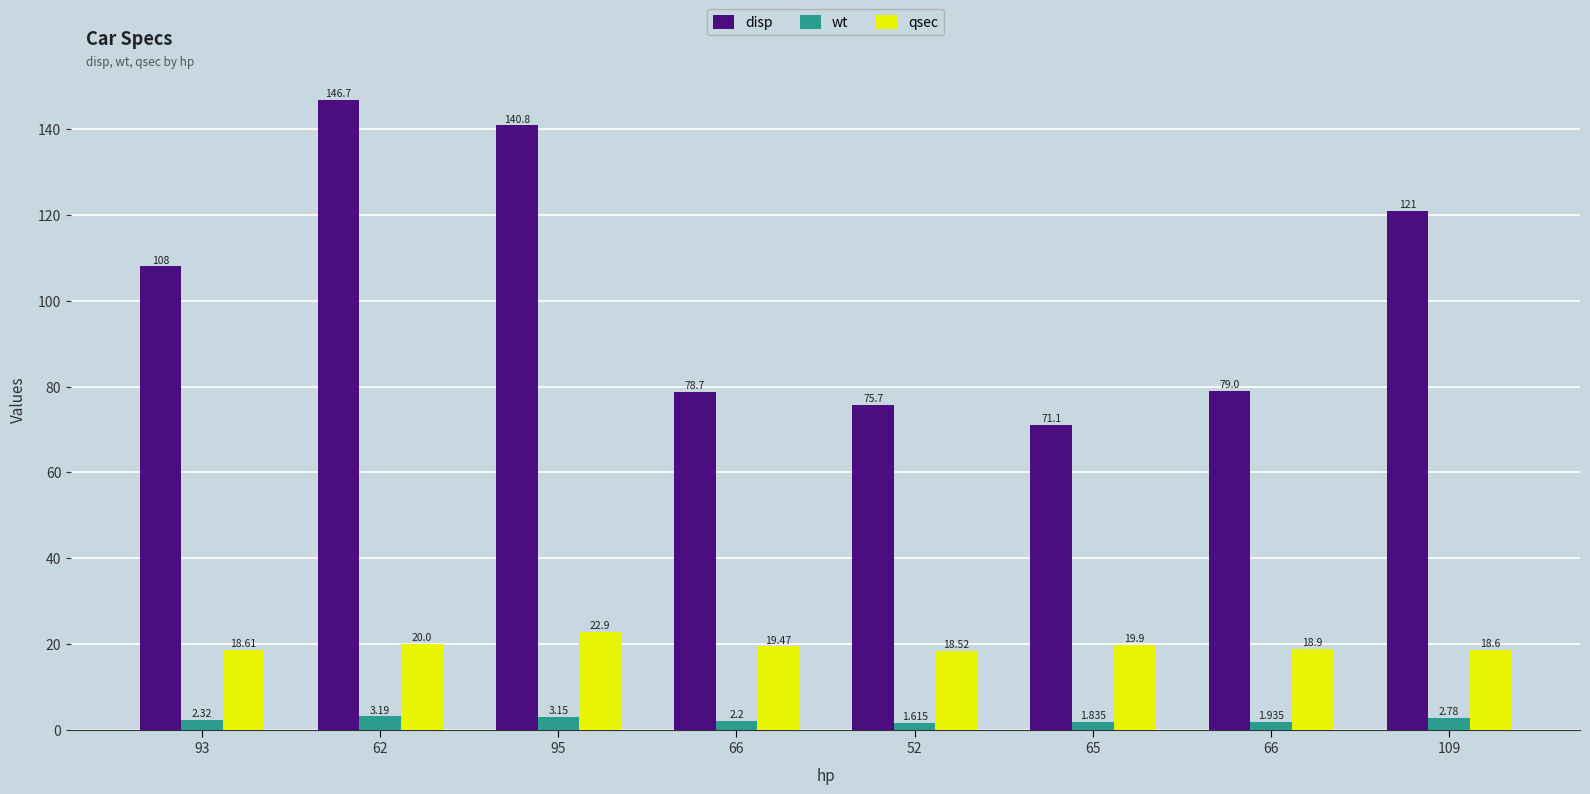

What value does the wt series have at 52?

1.6